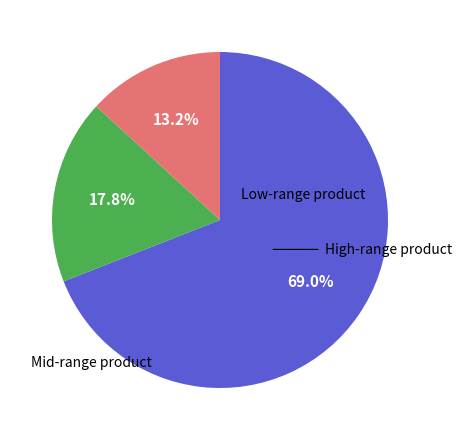

Does any single category account for the majority?

Yes